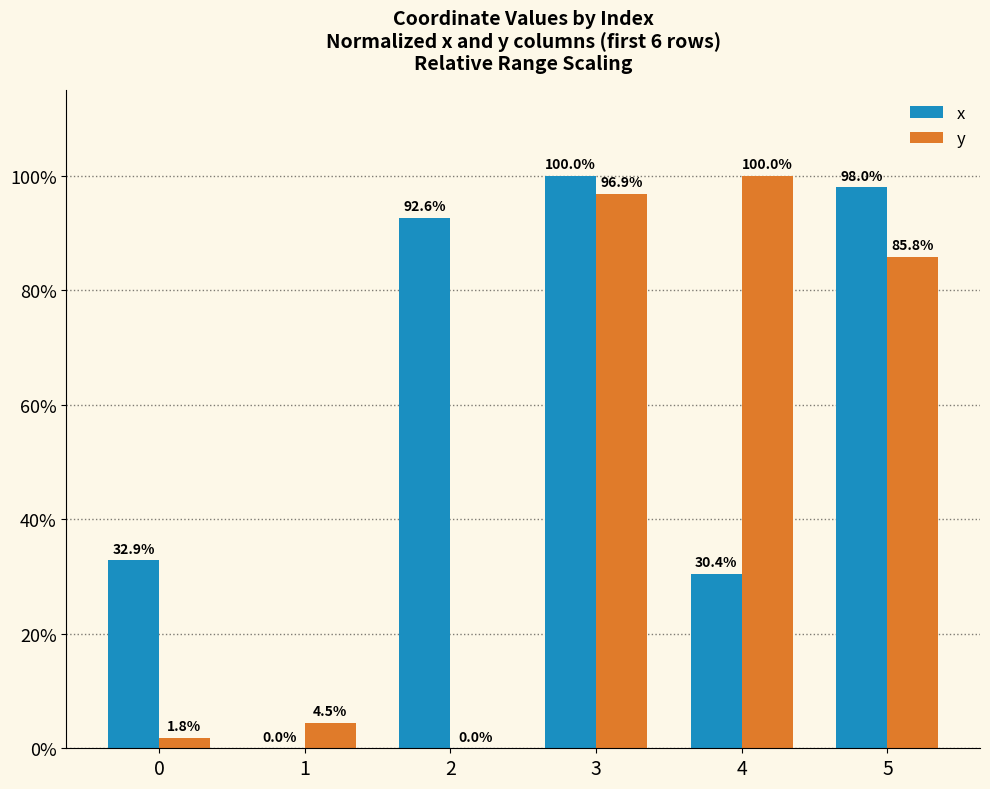

Between 0 and 3, which series saw the biggest shift?

y